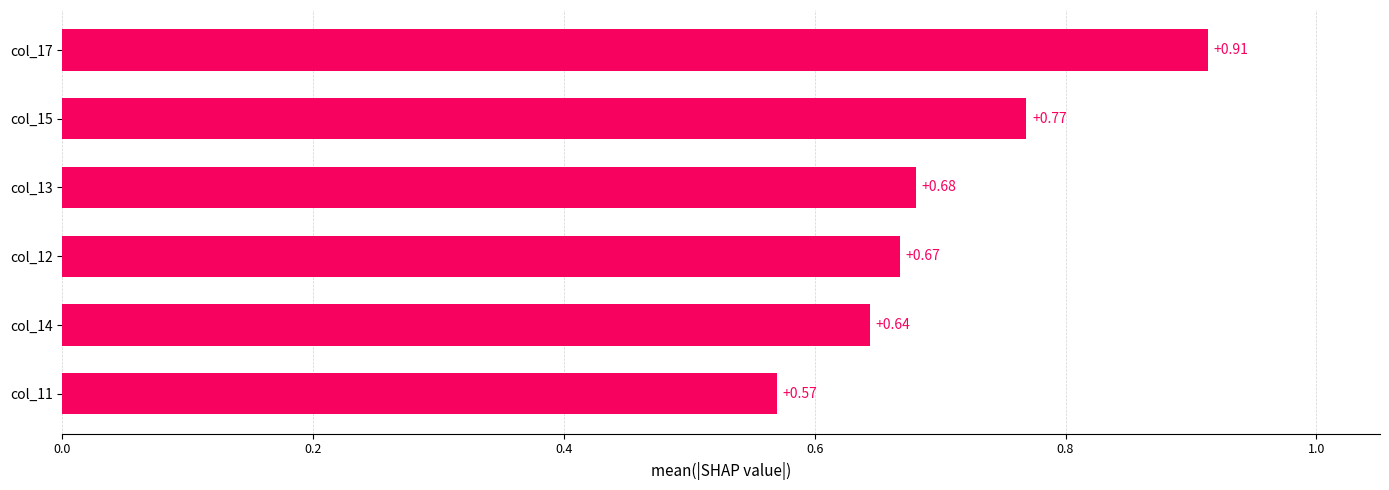

Rank the categories by value from highest to lowest.

col_17, col_15, col_13, col_12, col_14, col_11